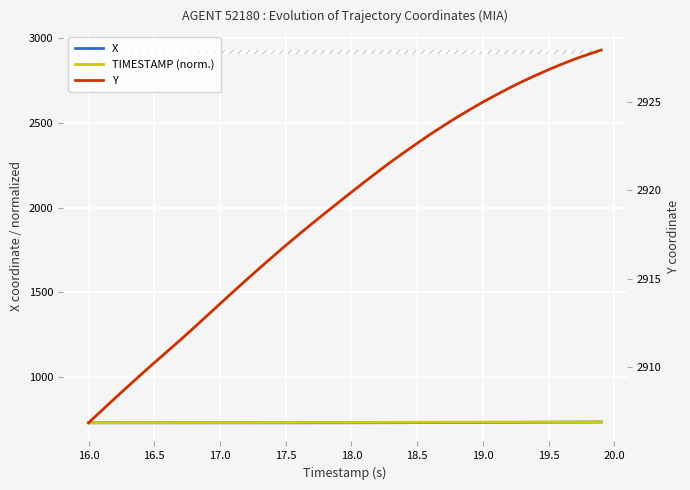

At how many categories does at least one series exceed 1898?

40